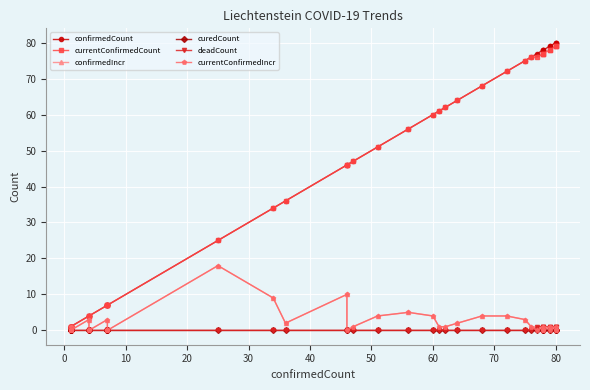

What is the sum of all deadCount values?

9